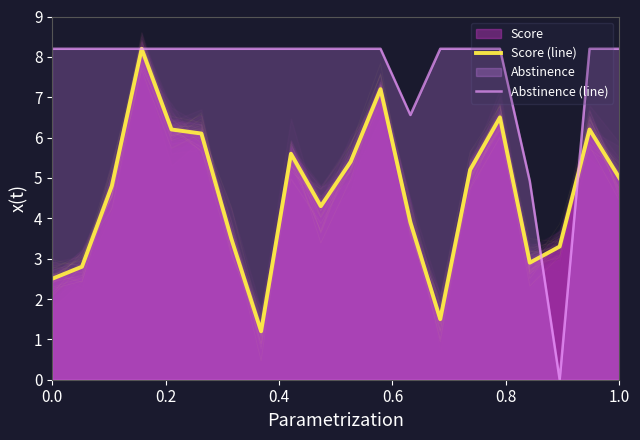

What is the lowest value of the Score (line) series?

1.2